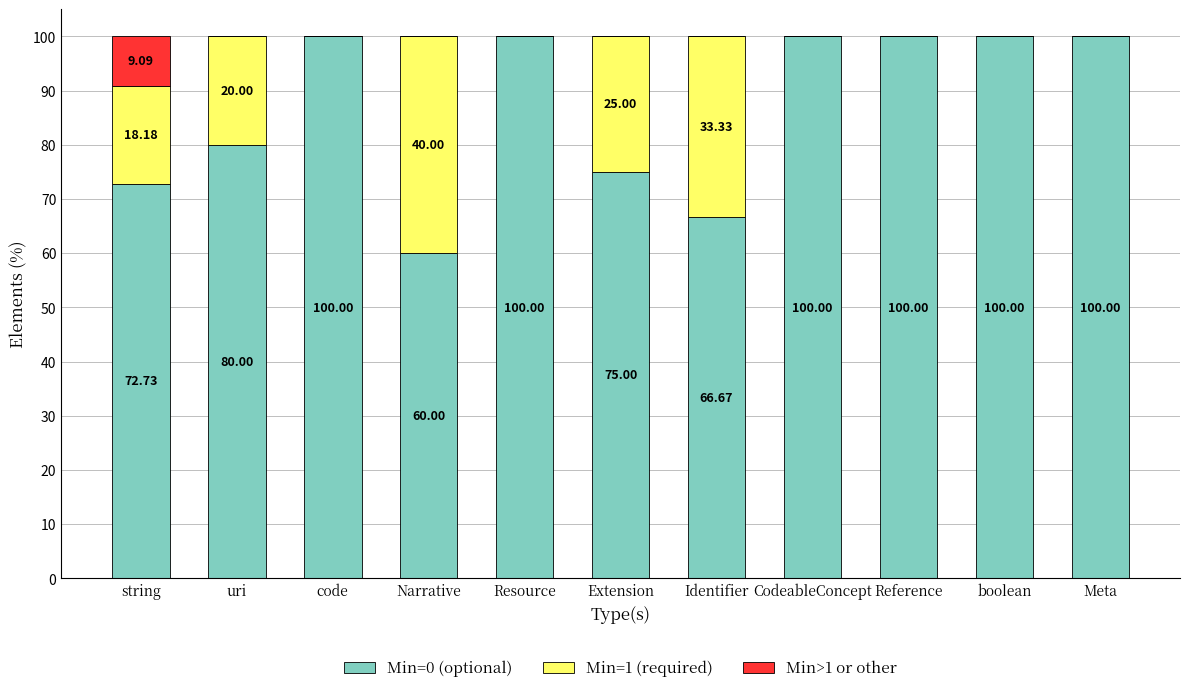

What is the total value across all series at string?

100.0